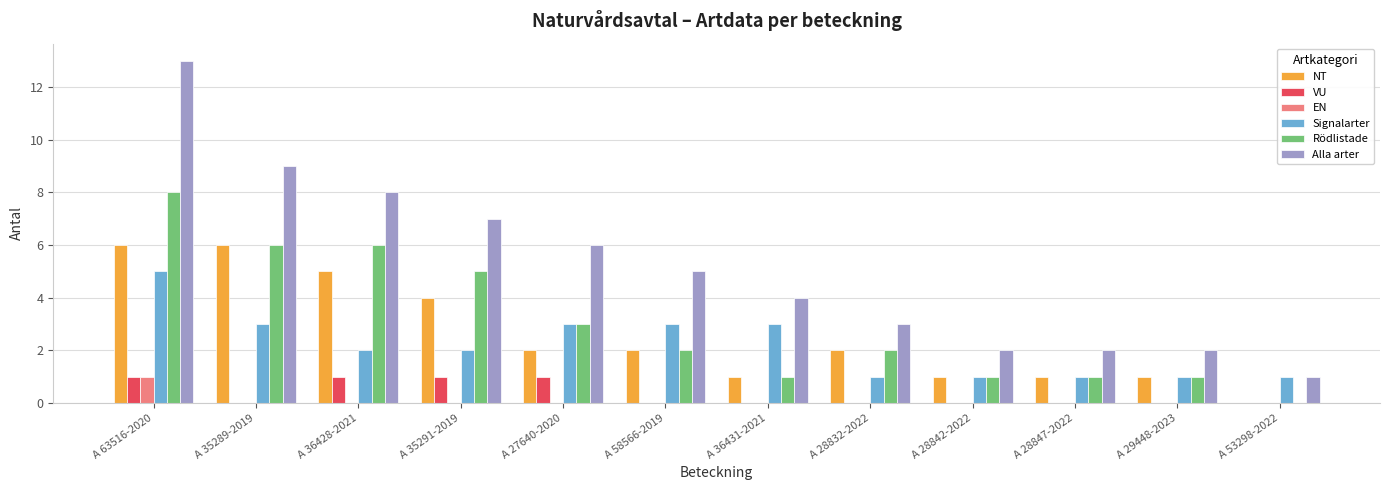

Does the chart contain stacked bars?

No